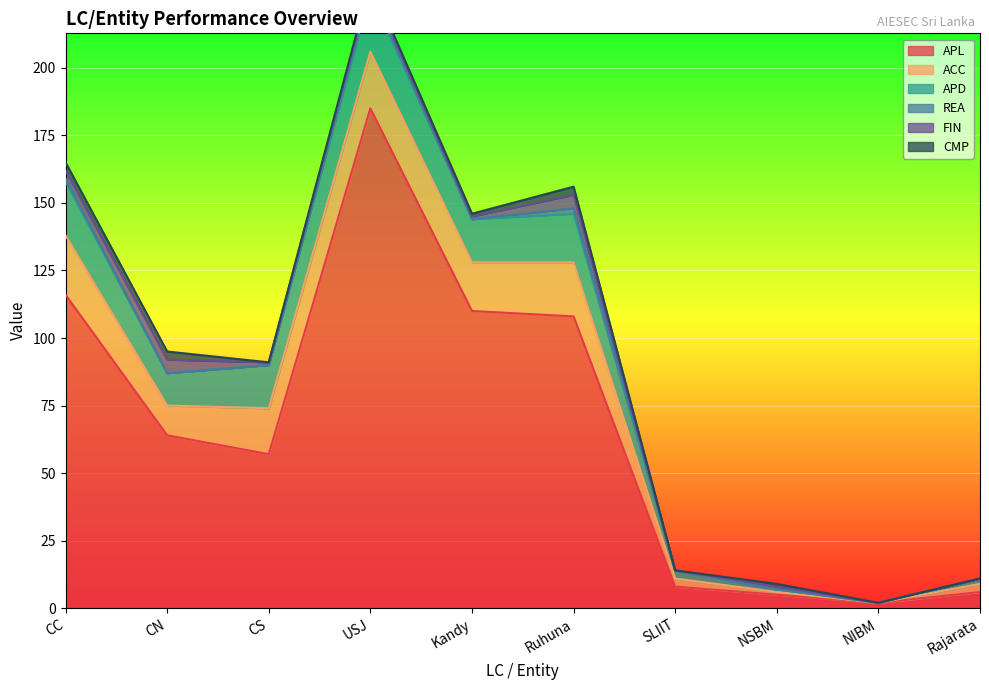

Count the number of data series in this chart.

6